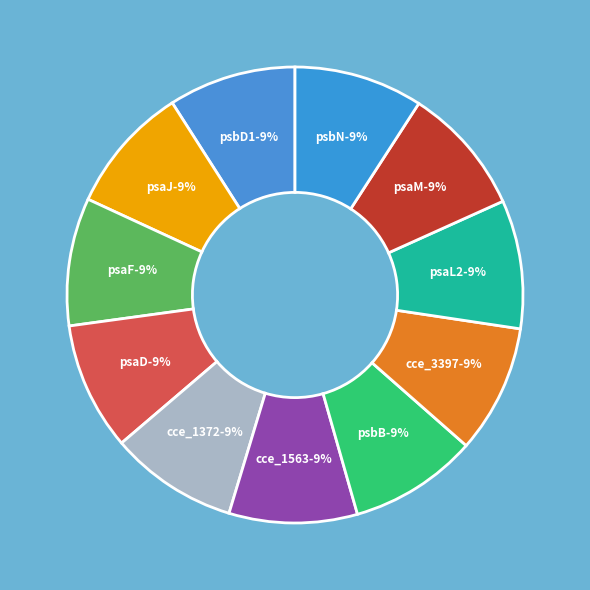

To the nearest percent, what portion does cce_3397 represent?

9%